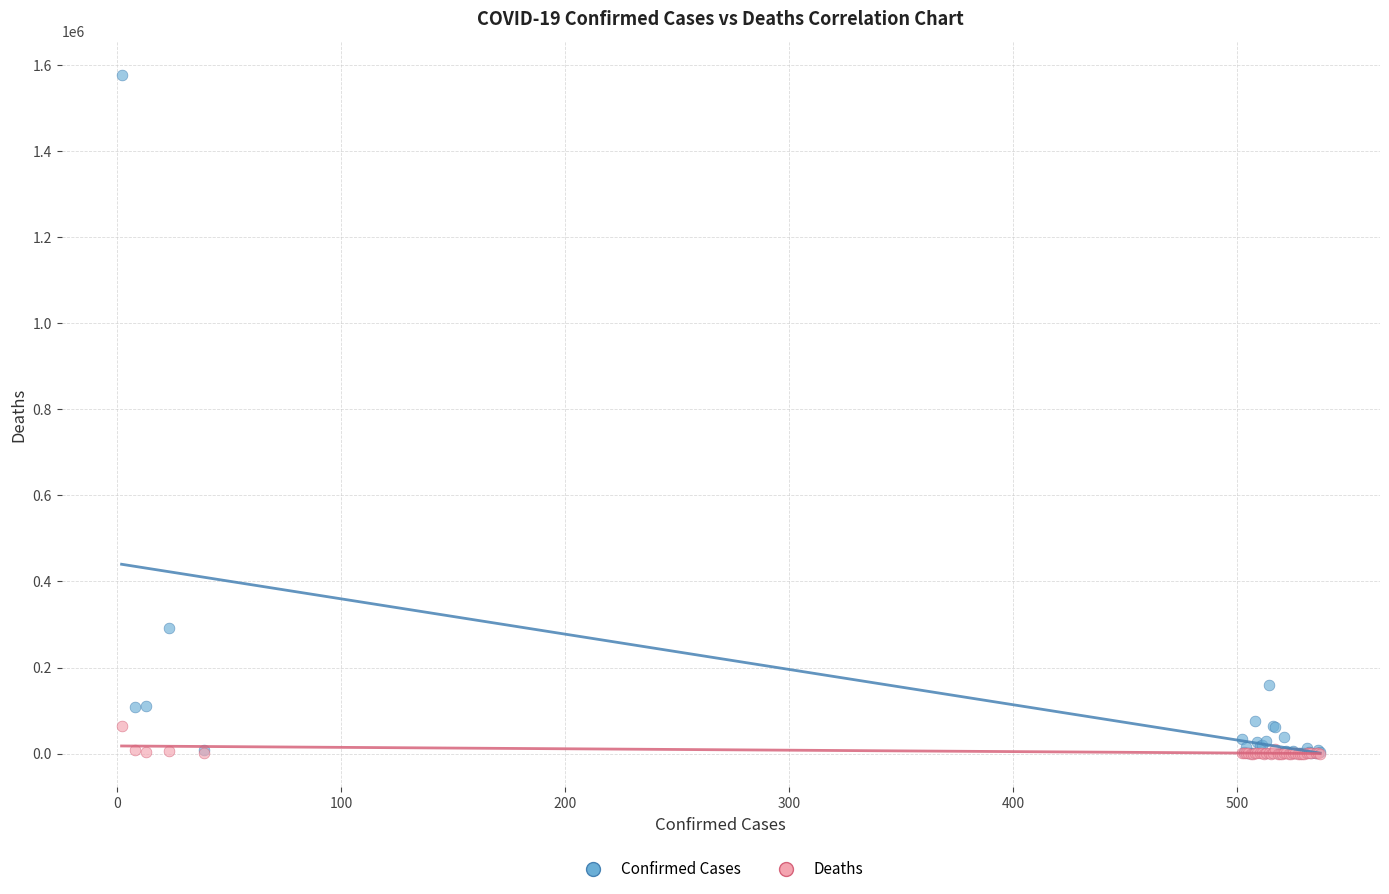

In the Confirmed Cases series, what Y value is closest to 788517?

291847